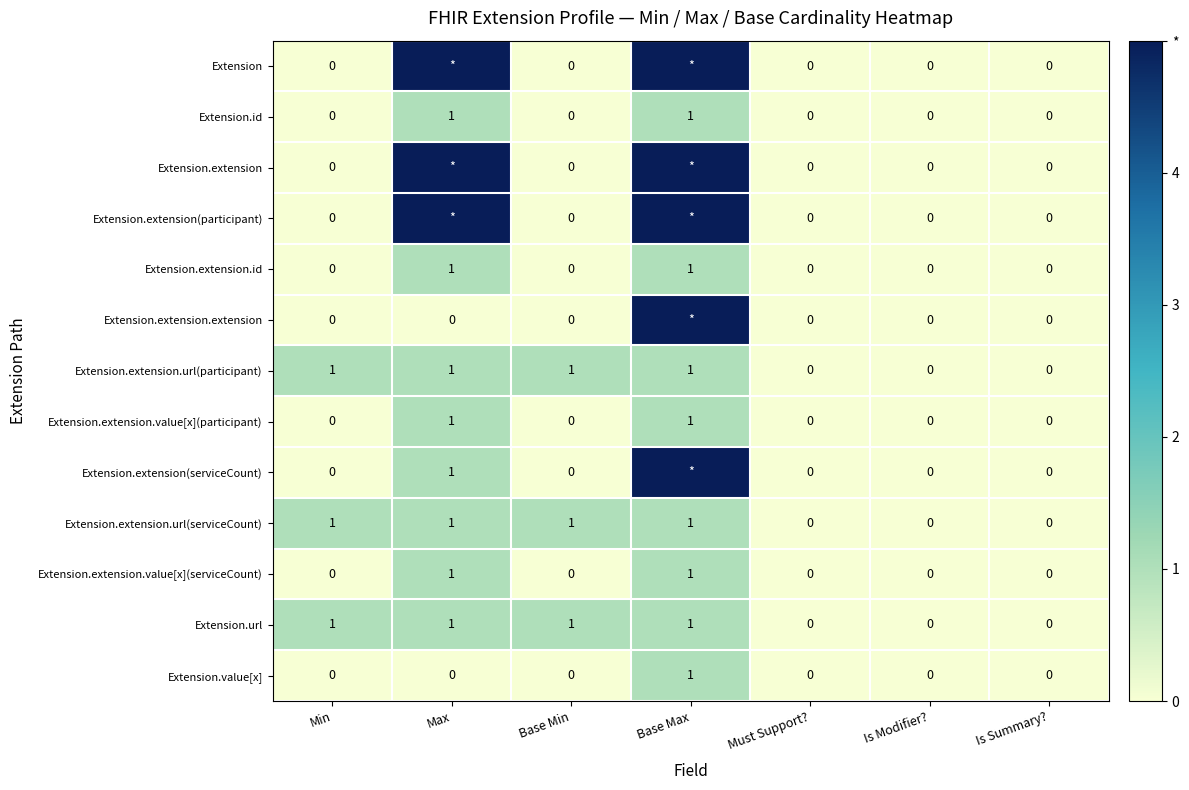

What is the total value across all series at Base Min?

3